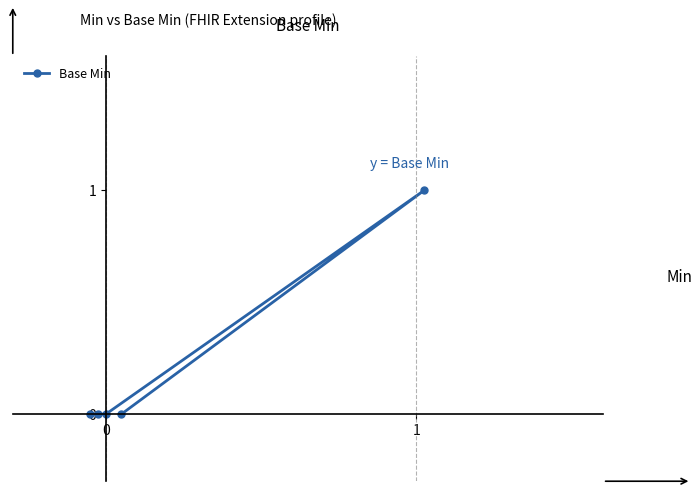

Reading right to left, extract all data points from this chart.

0	1	0	0	0